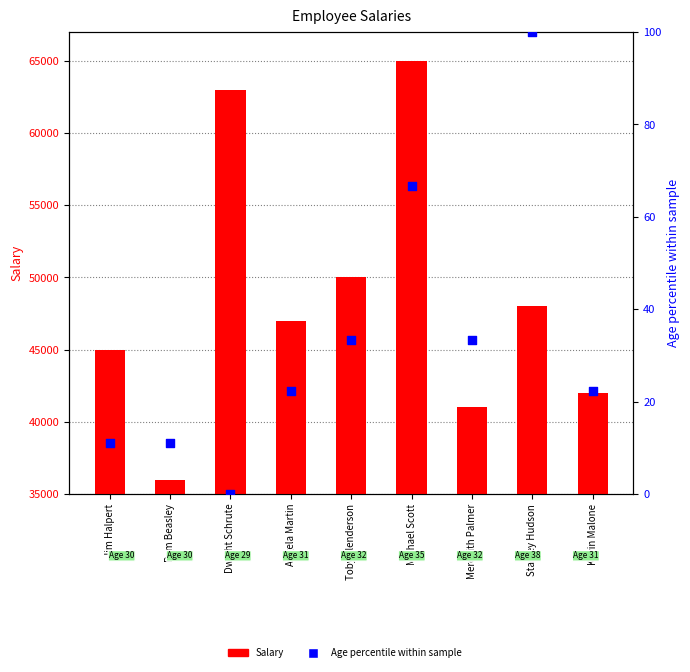

At how many categories does at least one series exceed 21638?

9